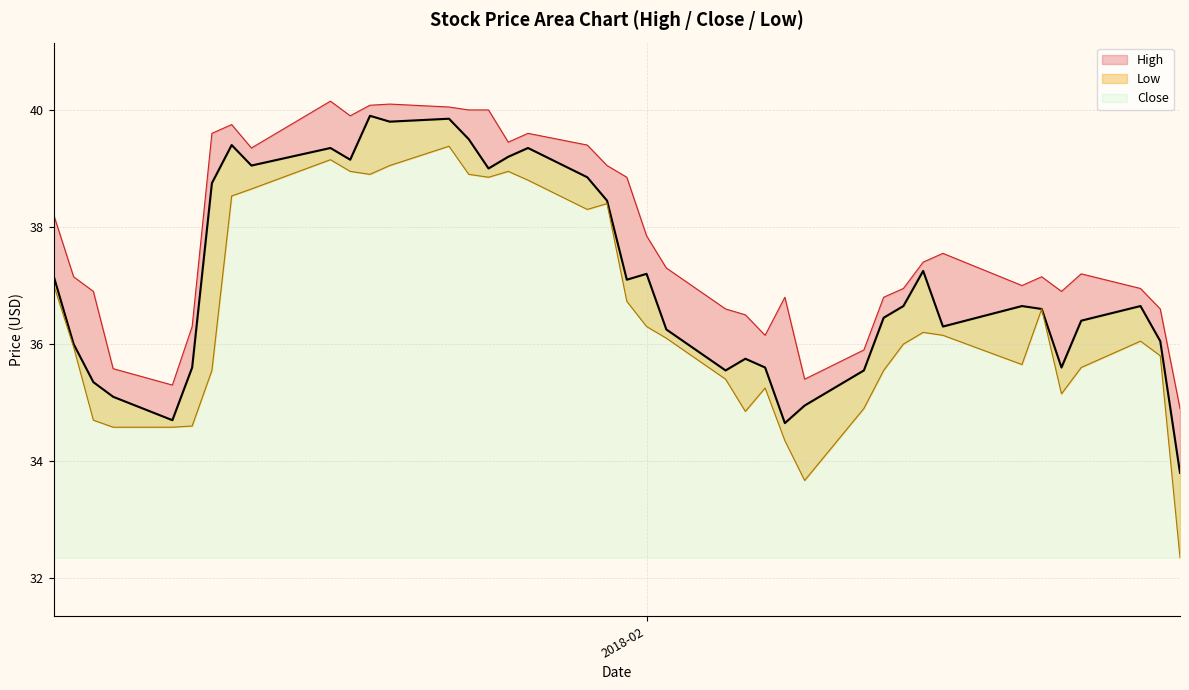

What is the sum of all Close values?

1484.5